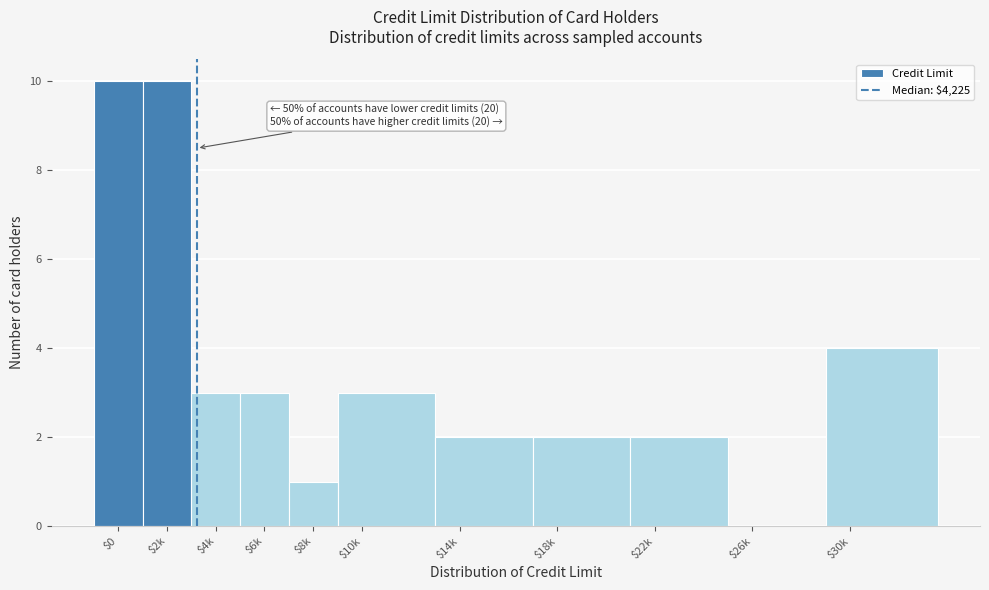

The value at $22k is 4. True or false?

False